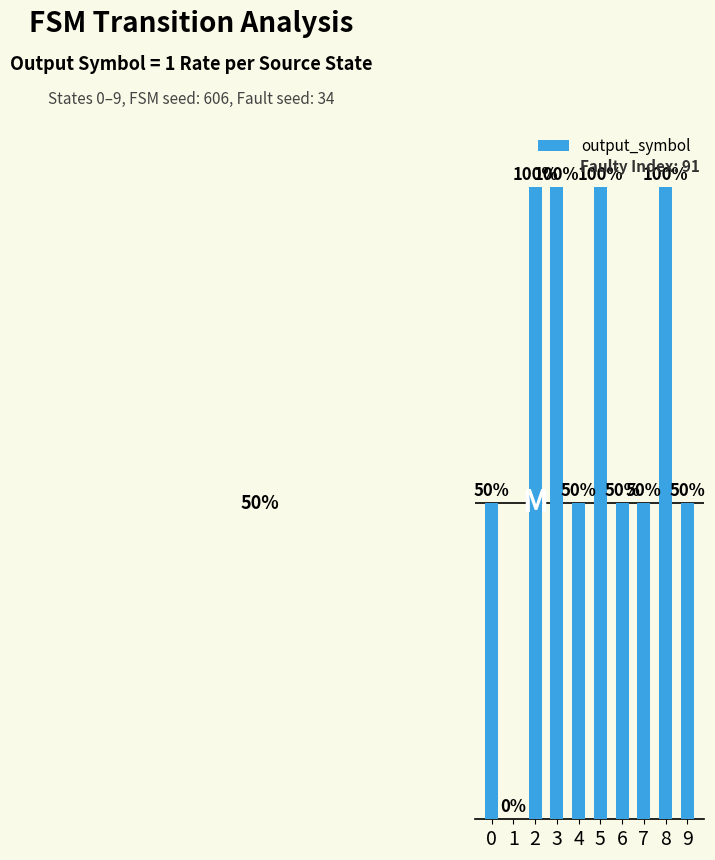

Are the bars horizontal?

No